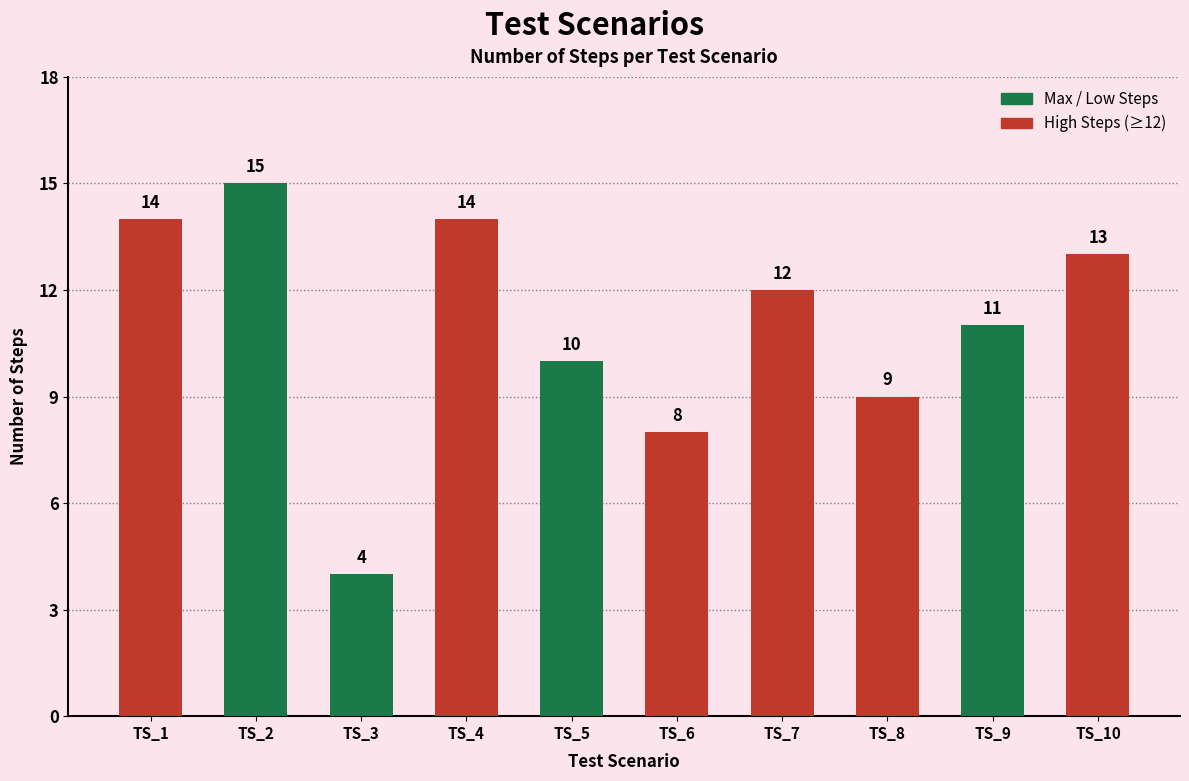

Between TS_1 and TS_6, which is larger?

TS_1